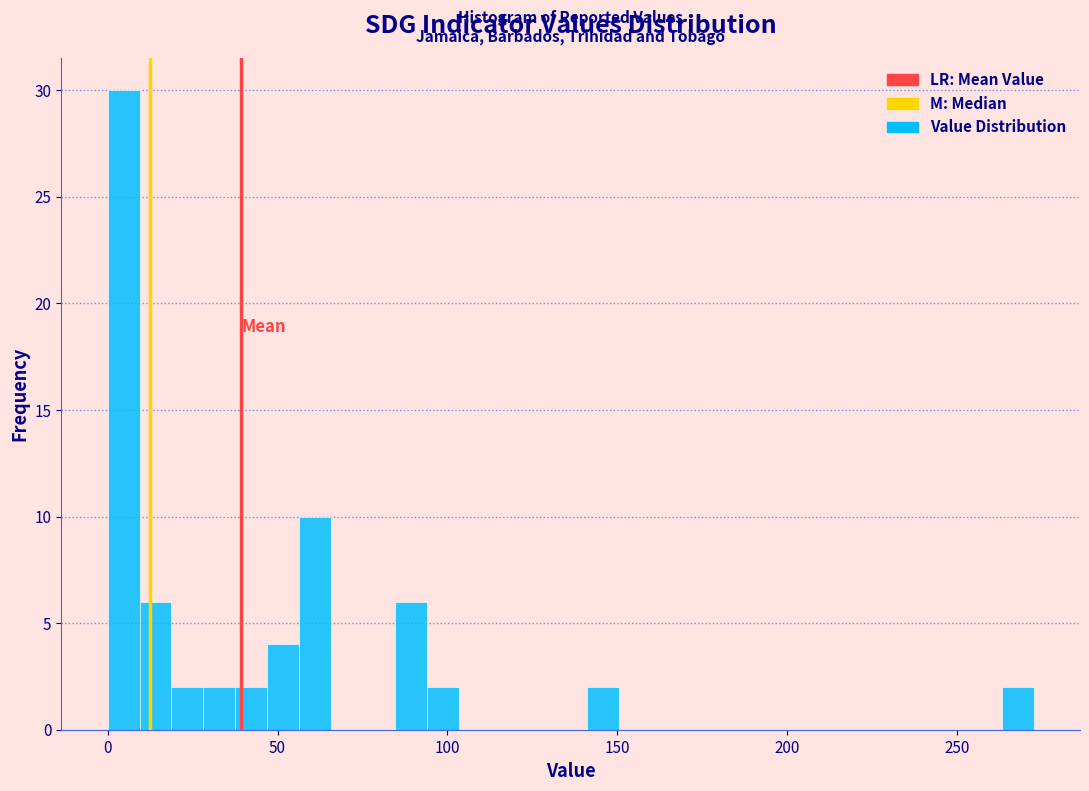

Around what value on the x-axis is the tallest bar? Give the approximate position of its centre, as read against the axis.

5